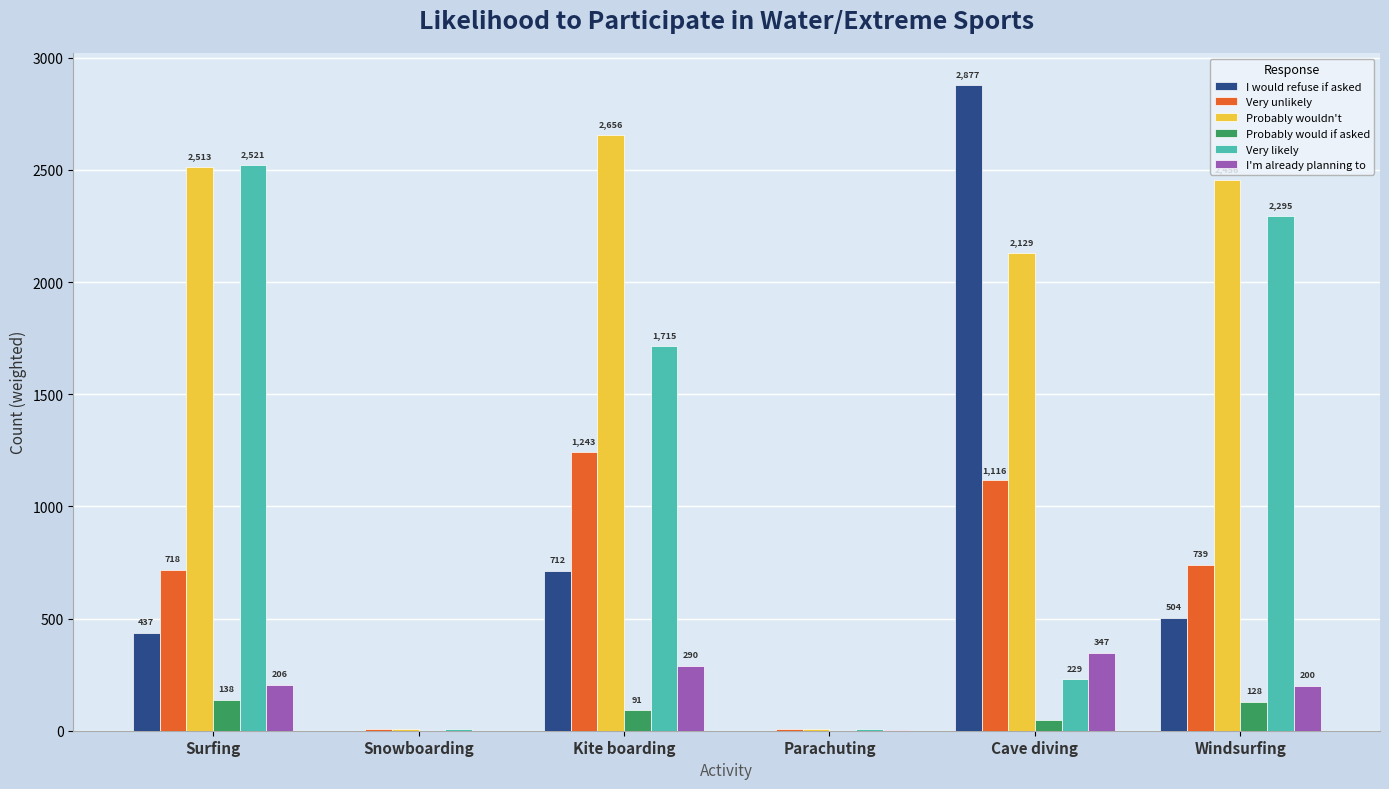

Are the bars grouped side by side (vs. stacked)?

Yes